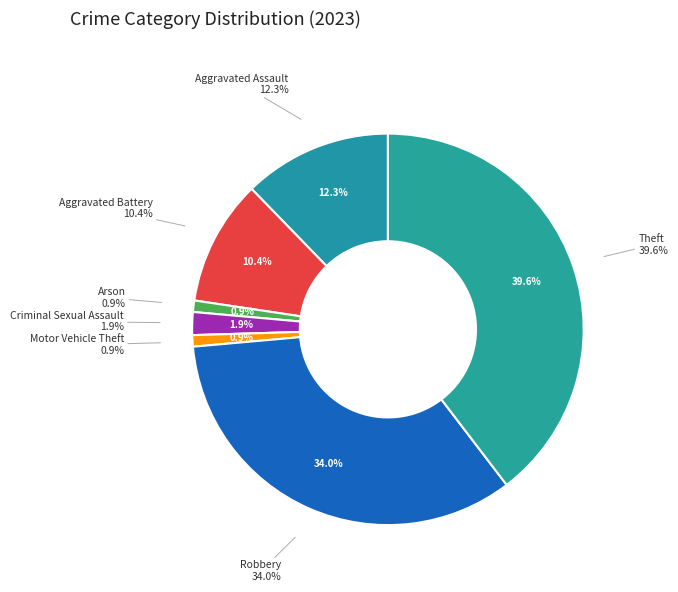

Does Robbery account for over 50% of the chart?

No